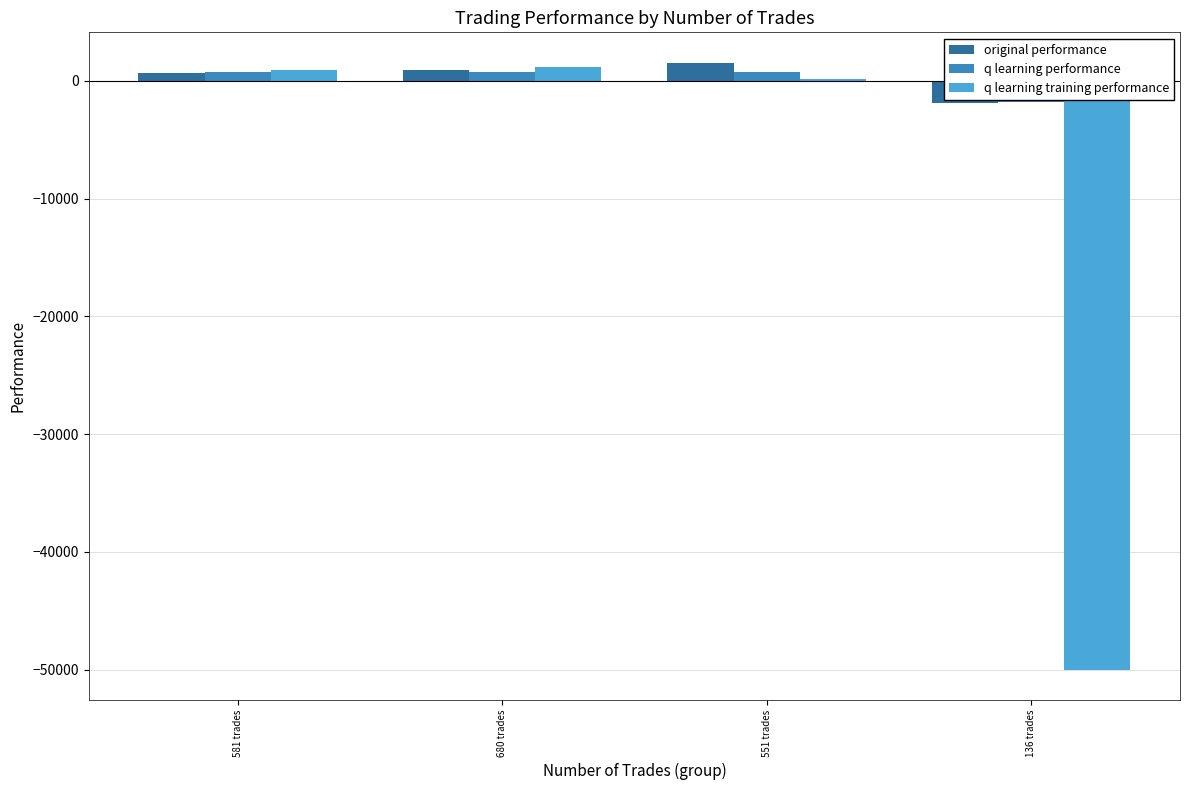

At which label does original performance reach its peak?

551 trades